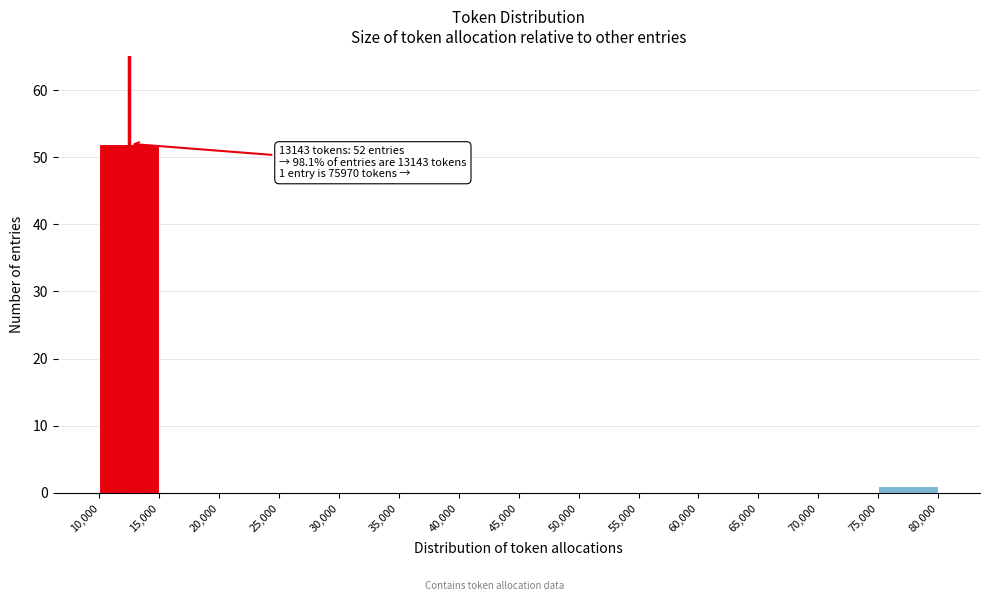

Which range on the x-axis has the tallest bar?

10,000 to 15,000